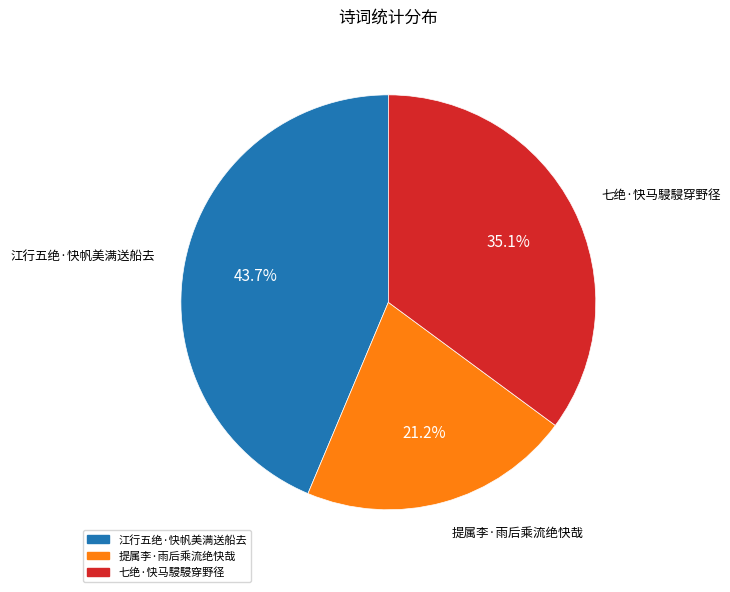

How much of the chart is everything except 江行五绝·快帆美满送船去?

56.3%